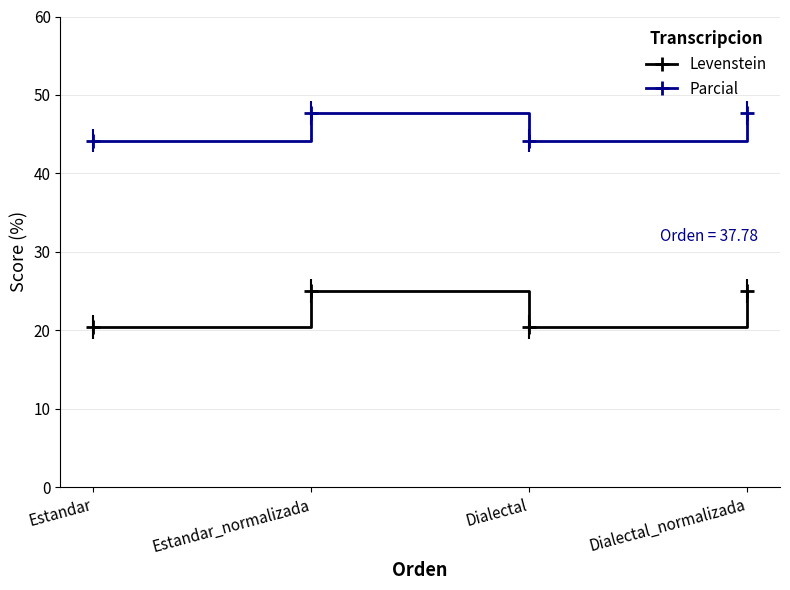

What is the spread (max minus min) of values at Estandar_normalizada?

22.7